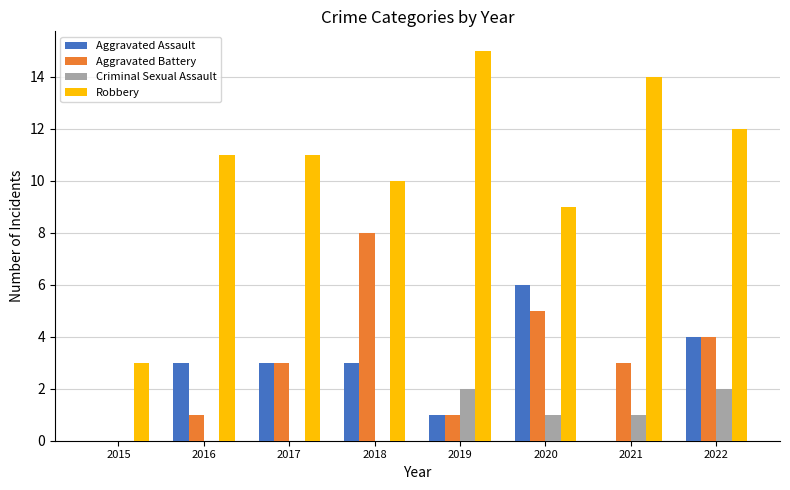

The value of Aggravated Battery at 2022 is 4. True or false?

True